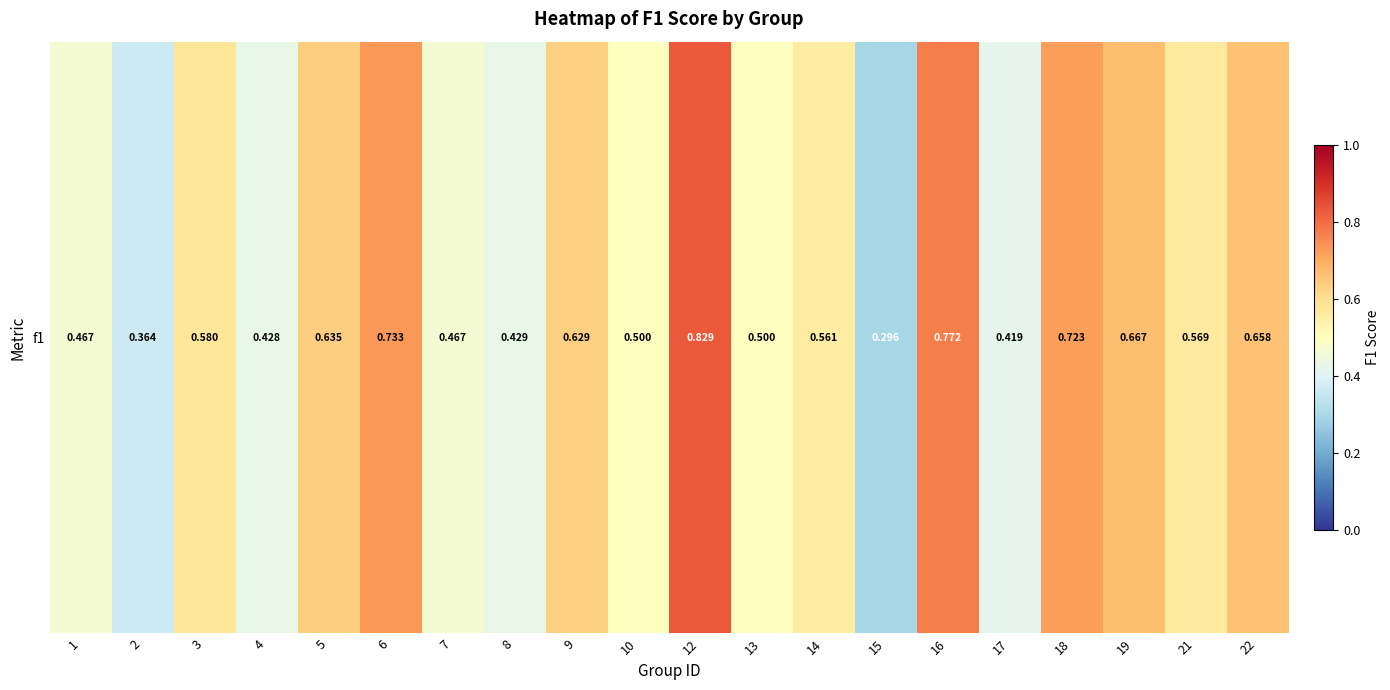

The chart shows a value of 0.4 at 4. True or false?

True